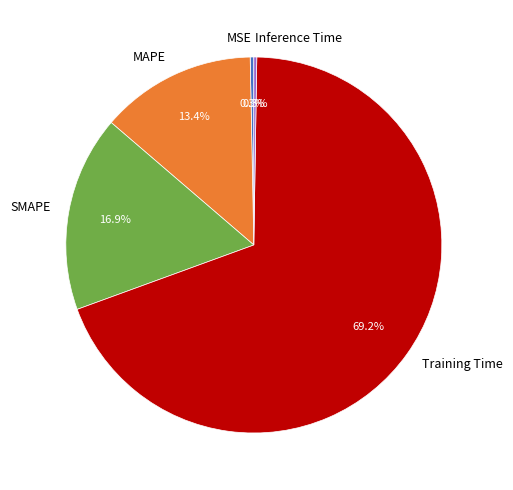

What is the majority slice?

Training Time